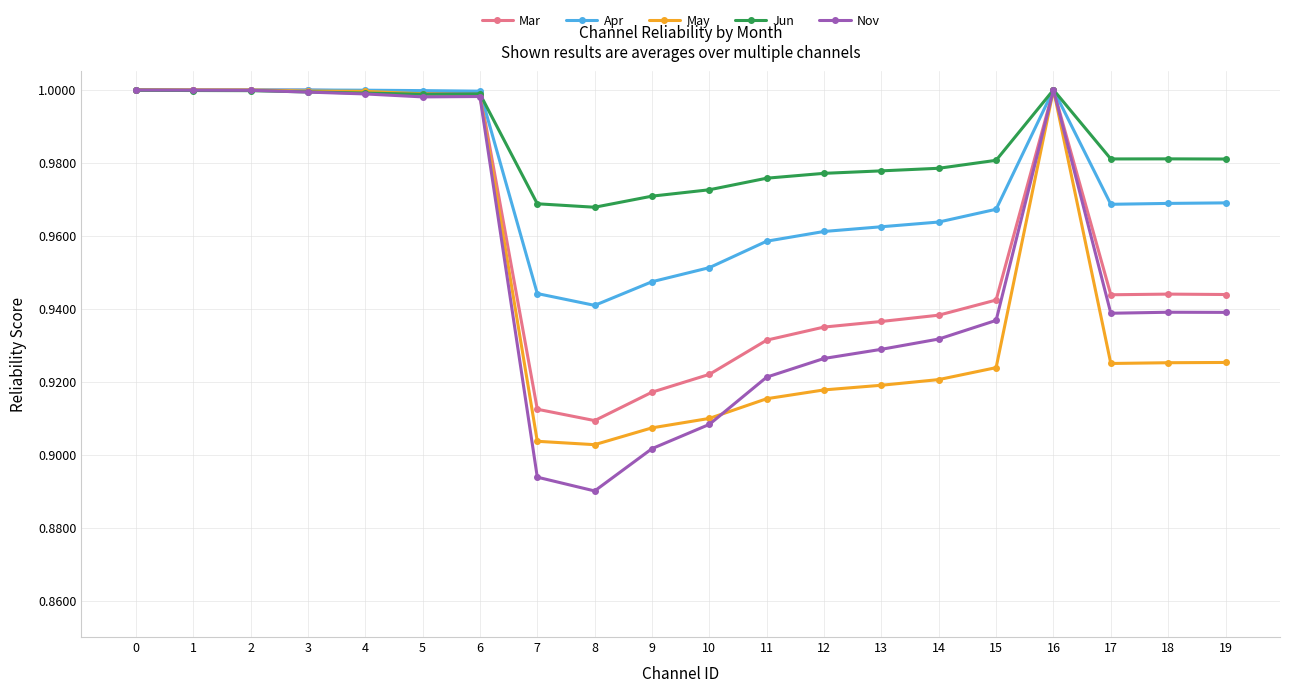

Is it true that Jun equals 1.0 at 19?

True